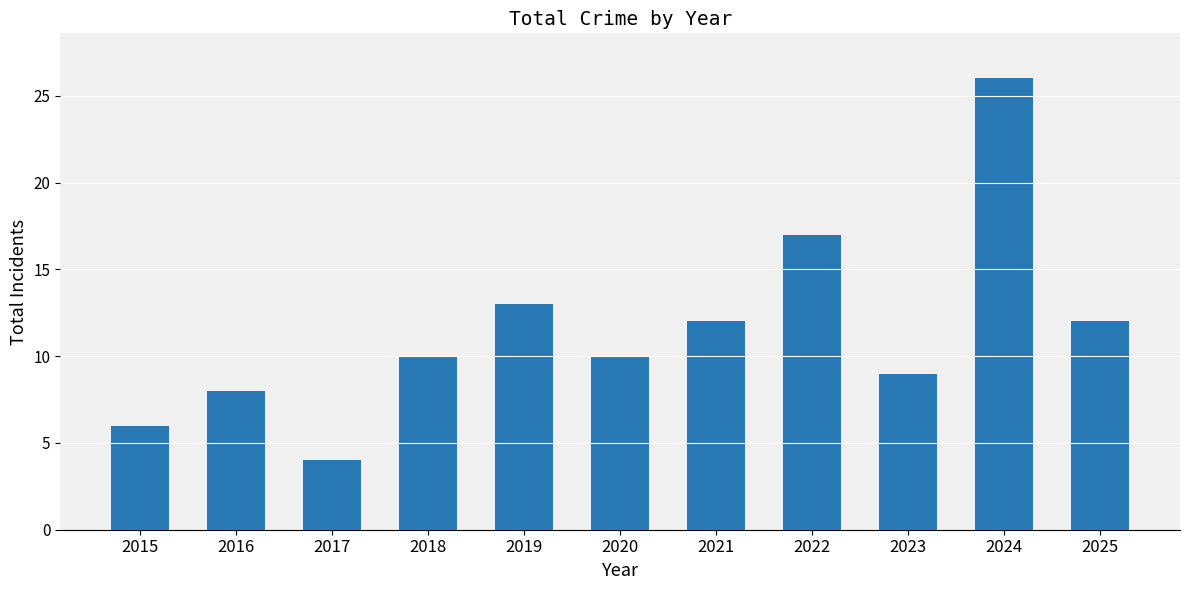

What is the difference between the maximum and minimum values?

22